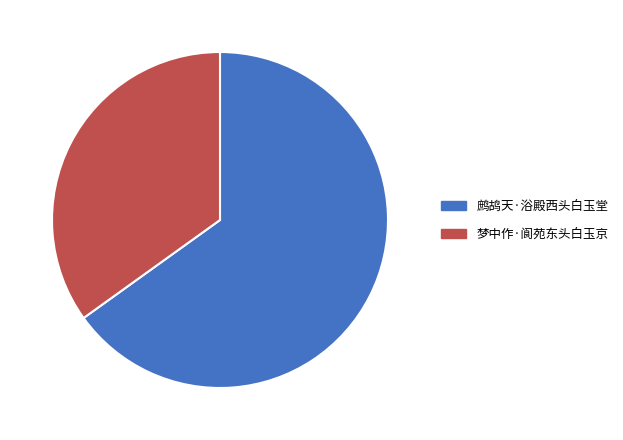

Which category has the biggest portion of the pie?

鹧鸪天·浴殿西头白玉堂